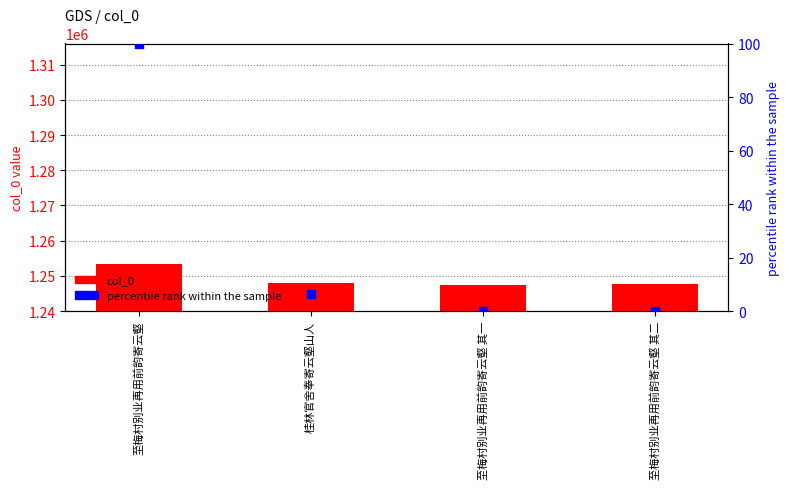

Which series contains the highest Y value?

col_0